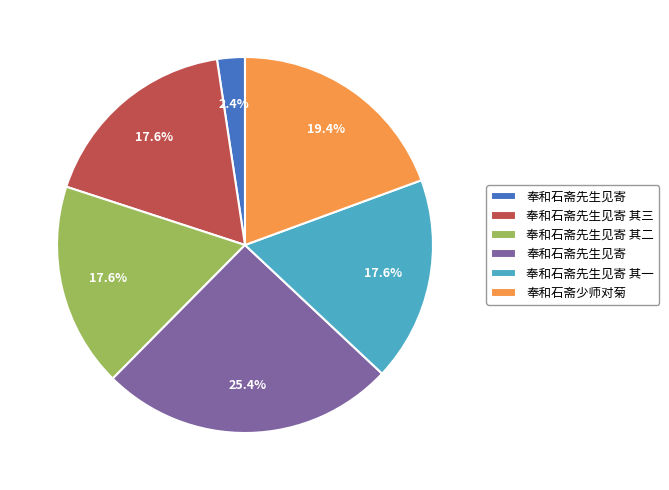

Is there any slice that represents more than half of the pie?

No